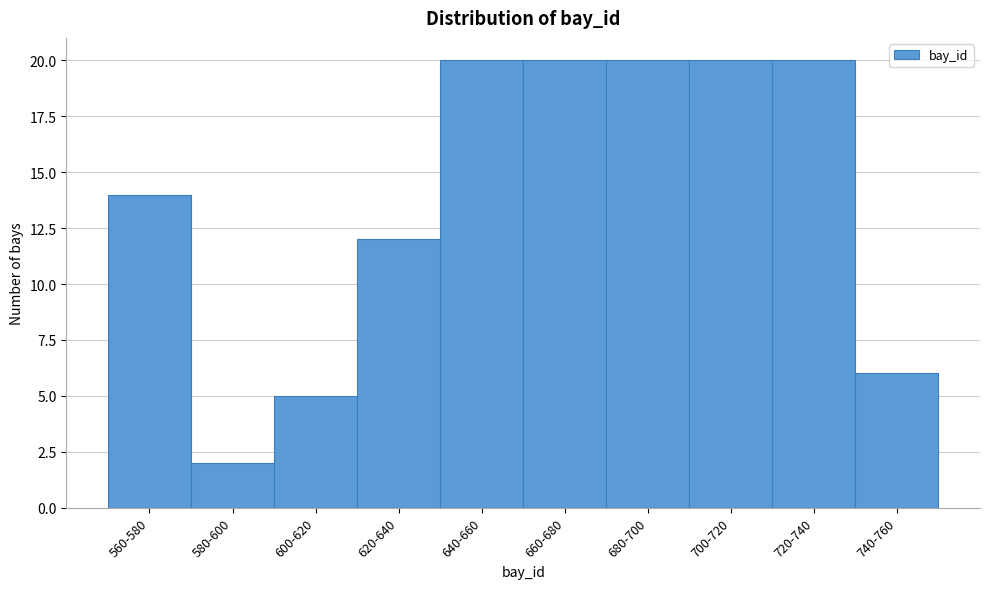

Reading left to right, what are all the values shown in this chart?

560-580=14	580-600=2	600-620=5	620-640=12	640-660=20	660-680=20	680-700=20	700-720=20	720-740=20	740-760=6